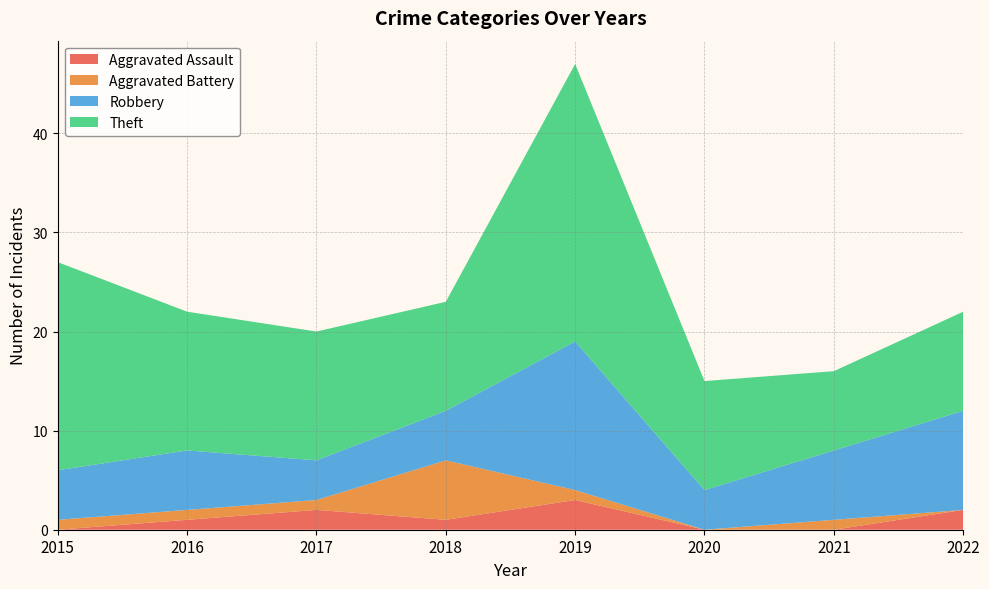

Reading left to right, what are all the values shown in this chart?

Aggravated Assault: 2015=0	2016=1	2017=2	2018=1	2019=3	2020=0	2021=0	2022=2
Aggravated Battery: 2015=1	2016=1	2017=1	2018=6	2019=1	2020=0	2021=1	2022=0
Robbery: 2015=5	2016=6	2017=4	2018=5	2019=15	2020=4	2021=7	2022=10
Theft: 2015=21	2016=14	2017=13	2018=11	2019=28	2020=11	2021=8	2022=10